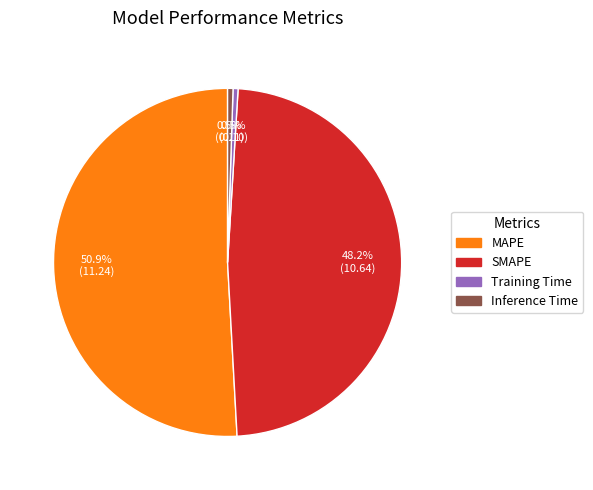

What is the majority slice?

MAPE